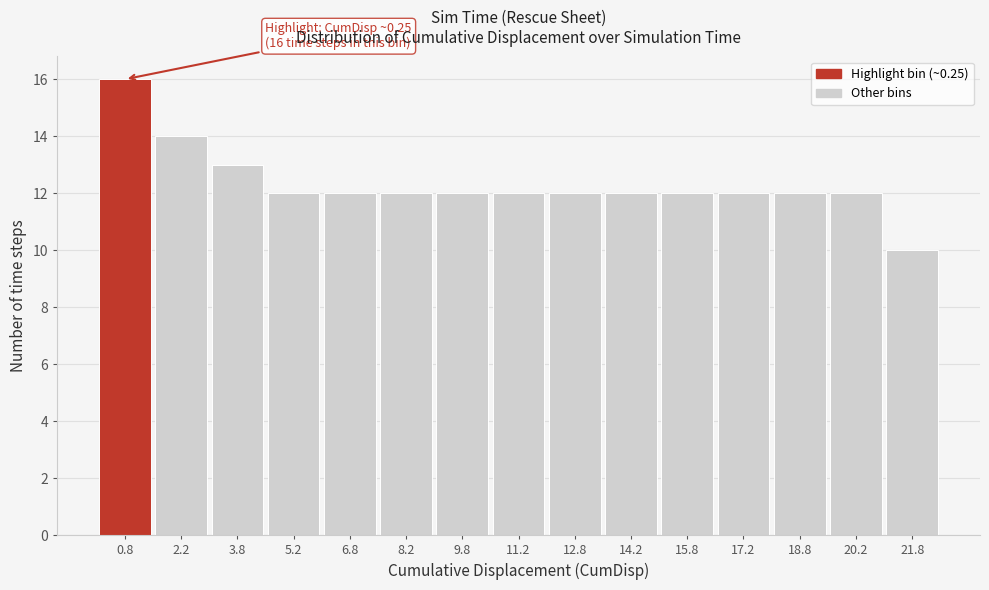

Over which range of the x-axis is the bar tallest?

0.0 to 1.5